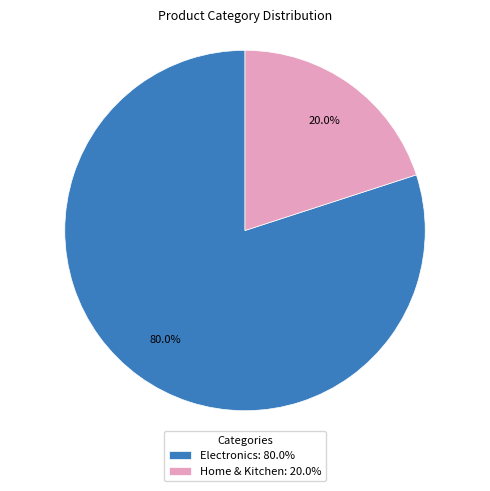

Which has a higher value, Electronics: 80.0% or Home & Kitchen: 20.0%?

Electronics: 80.0%